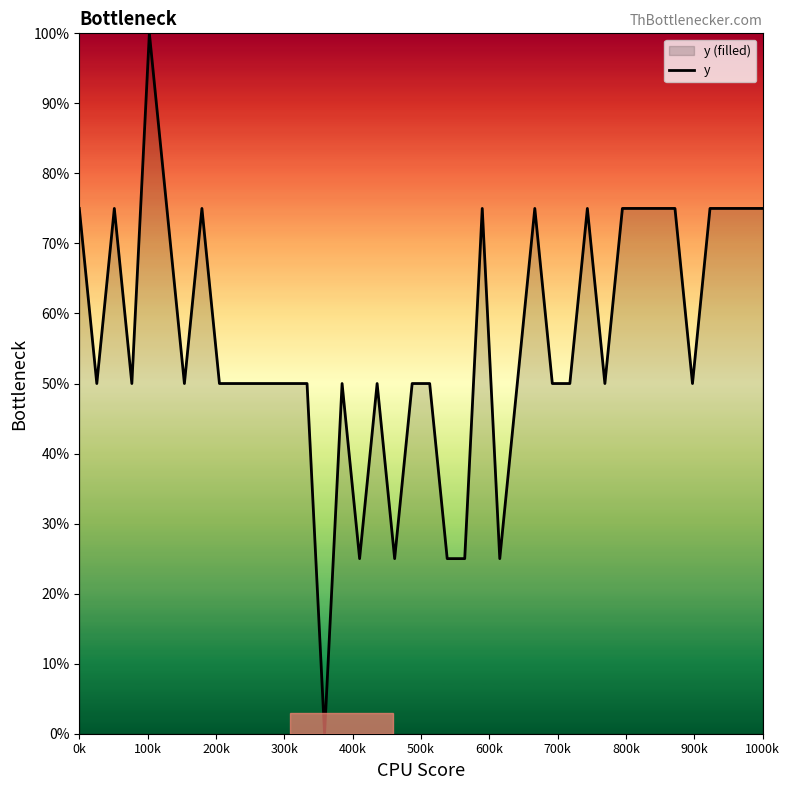

How many series are shown in this chart?

1